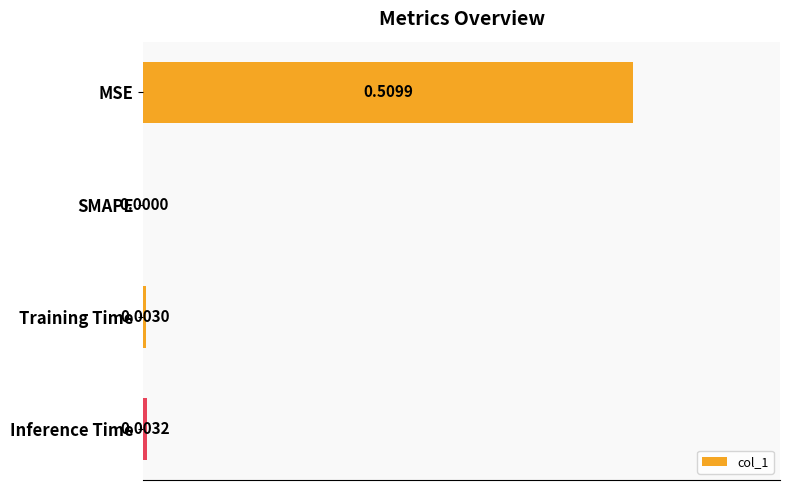

Which category has the highest value across all series?

MSE